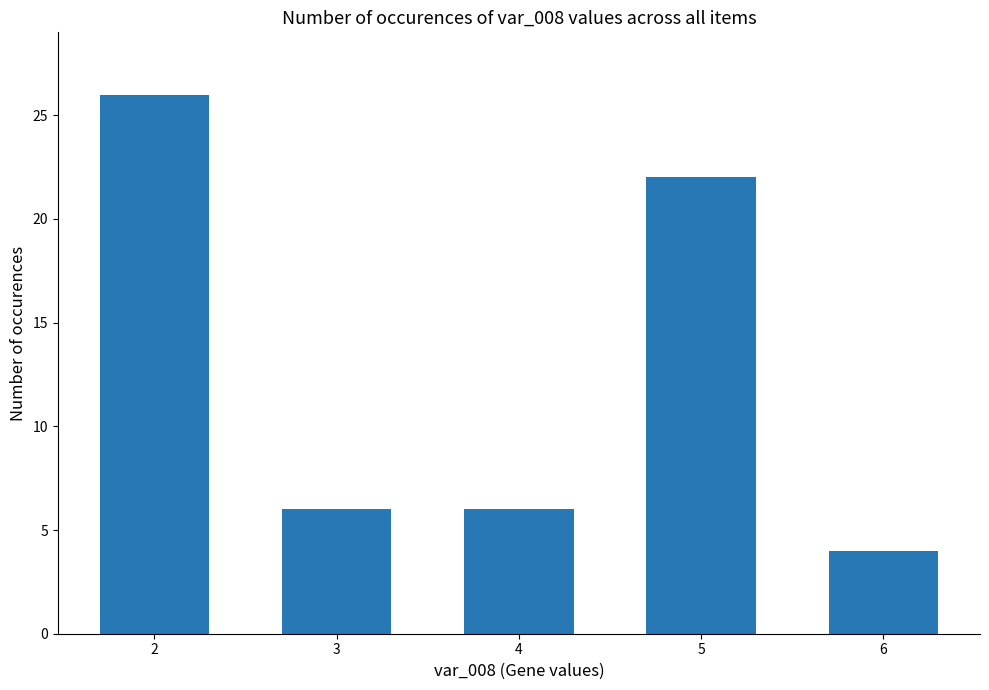

What is the value of the 4th bar from the left?

22